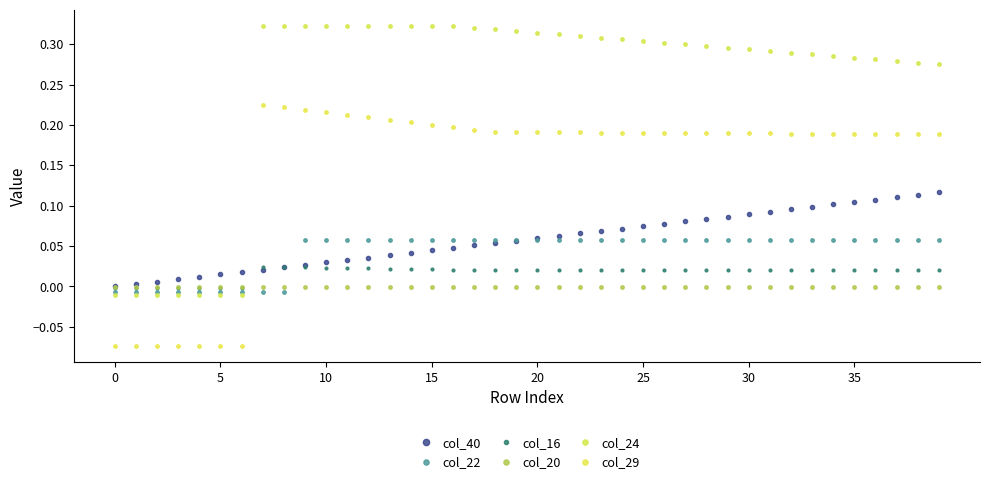

True or false: col_20 has more than 0 points higher than both neighbors.

False